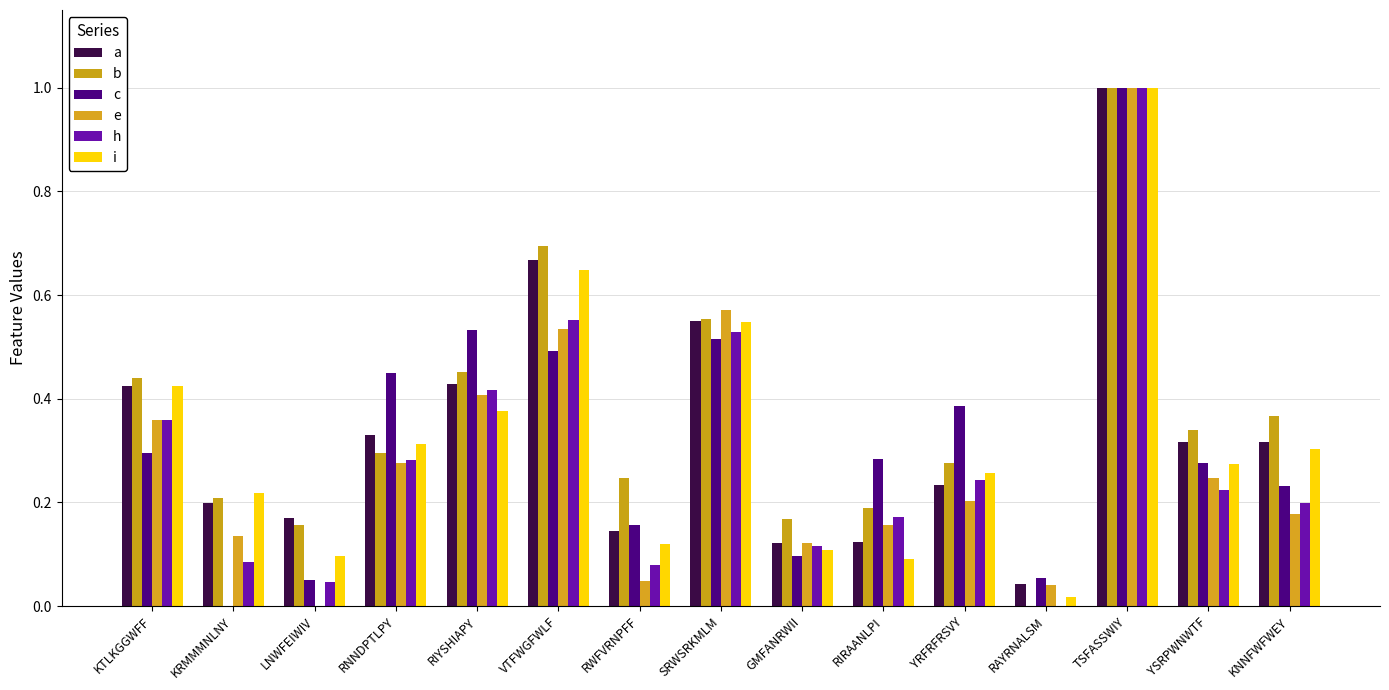

How many distinct data groups are displayed?

6